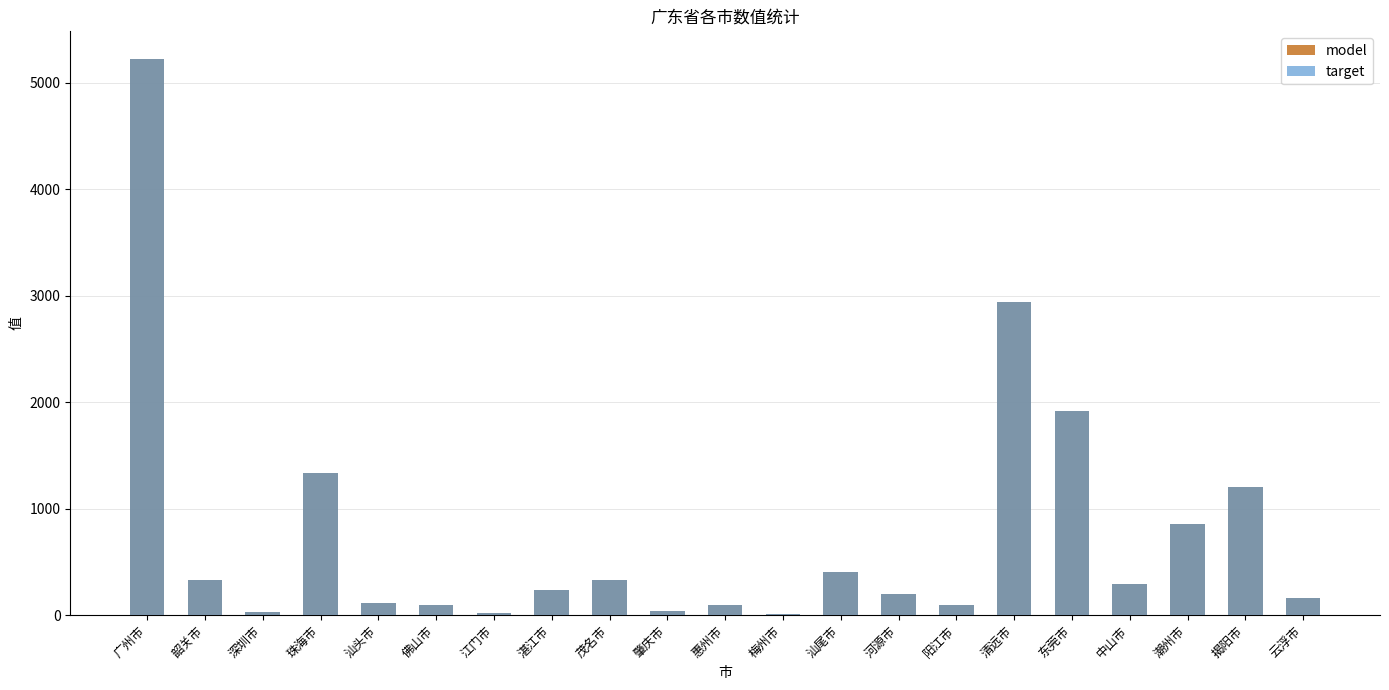

Which series has the largest total across all categories?

model